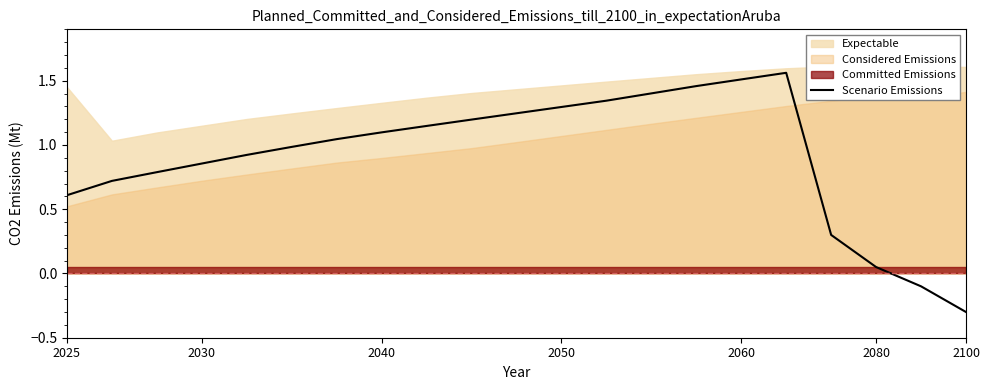

What is the difference between the maximum and minimum values?

1.9